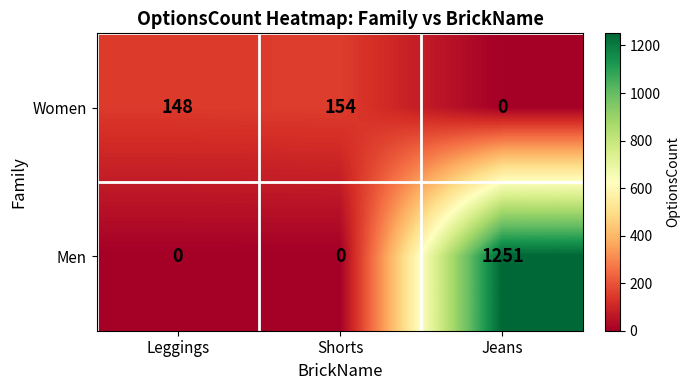

List the series in order of their overall mean, highest first.

Men, Women